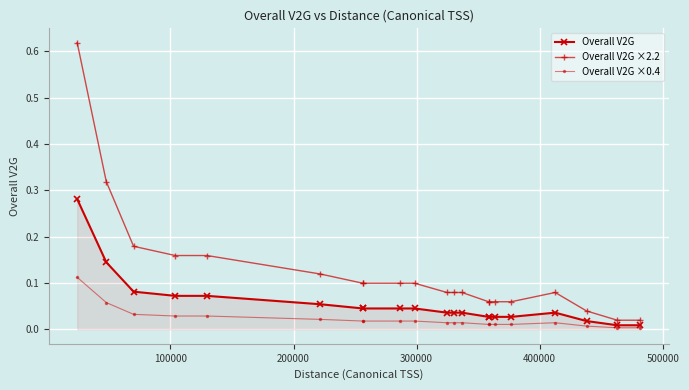

Which series has the widest spread of values?

Overall V2G ×2.2